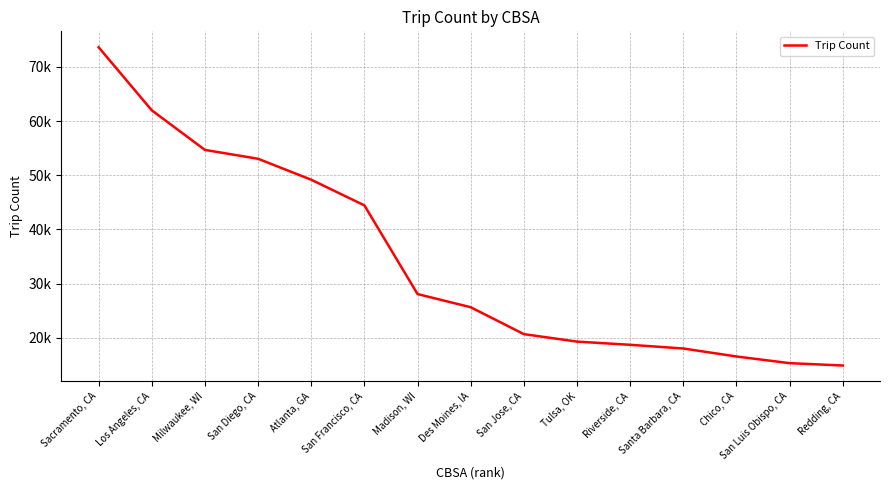

At which label does the data first exceed 25643?

Sacramento, CA